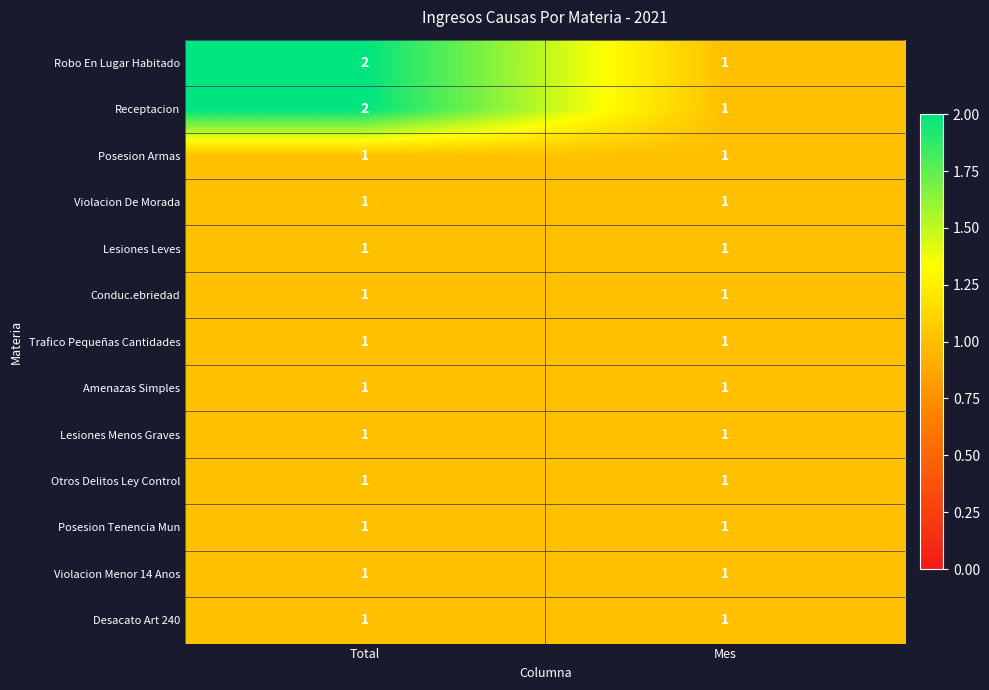

The Lesiones Menos Graves series shows 1 at Total. True or false?

True